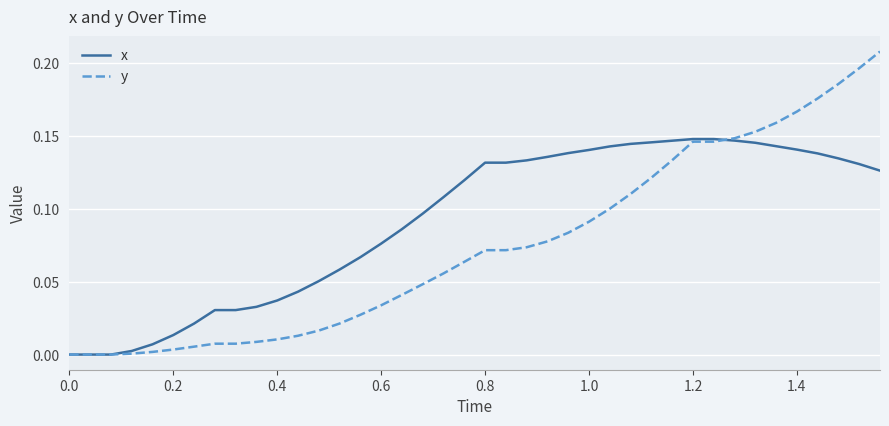

What are all the series names shown in the legend?

x, y